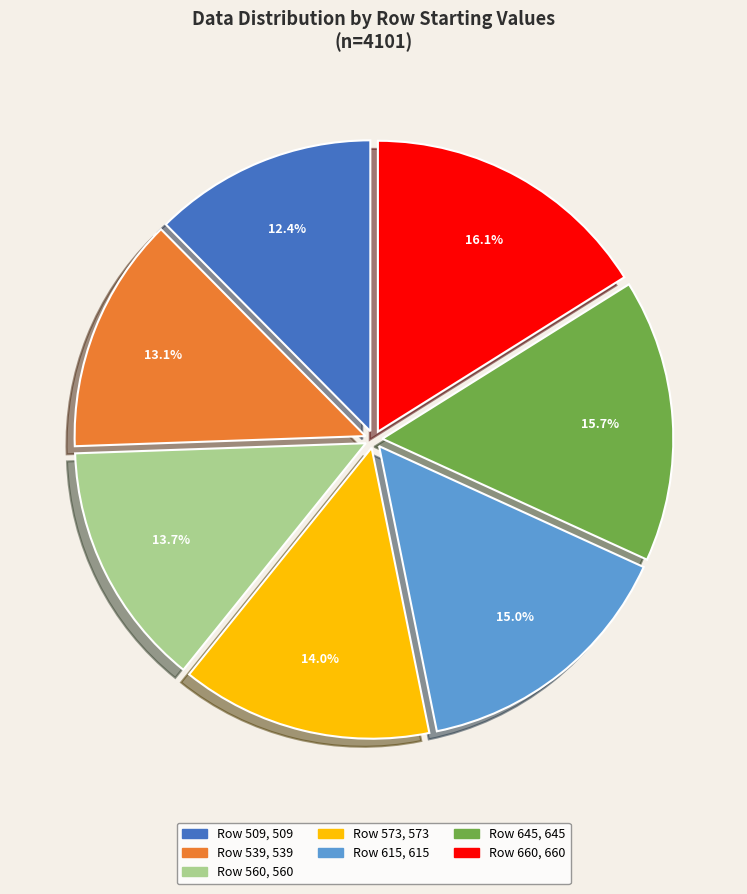

To the nearest percent, what is the difference between the largest and smallest slice percentages?

4%